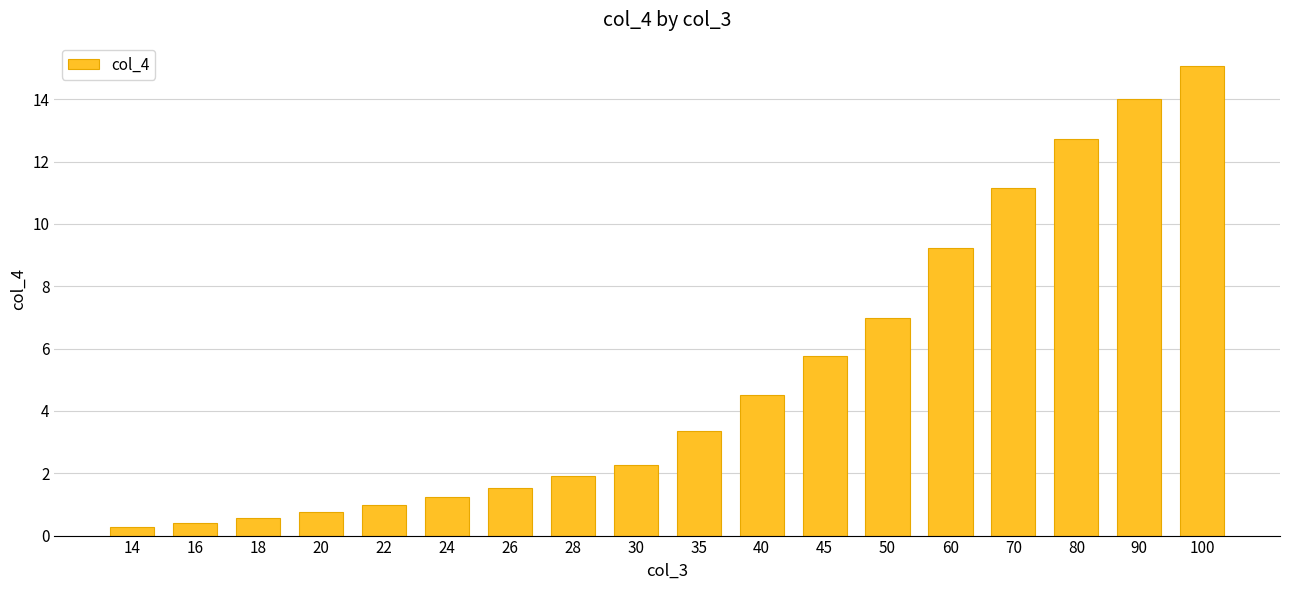

What is the value of the 13th bar from the left?

7.0